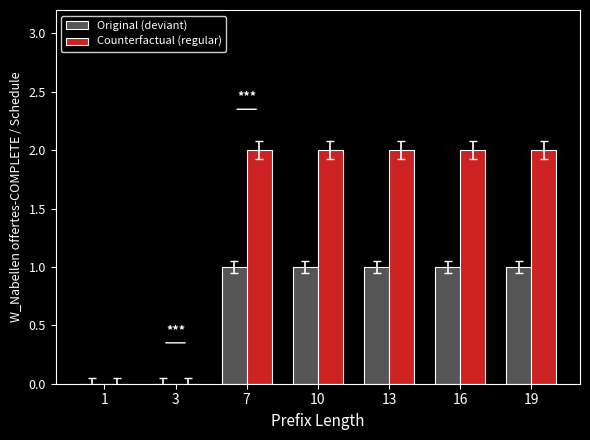

Which series has the largest total across all categories?

Counterfactual (regular)